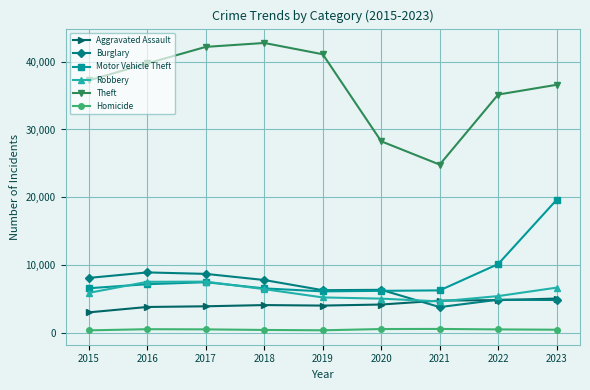

What is the lowest value of the Motor Vehicle Theft series?

6081